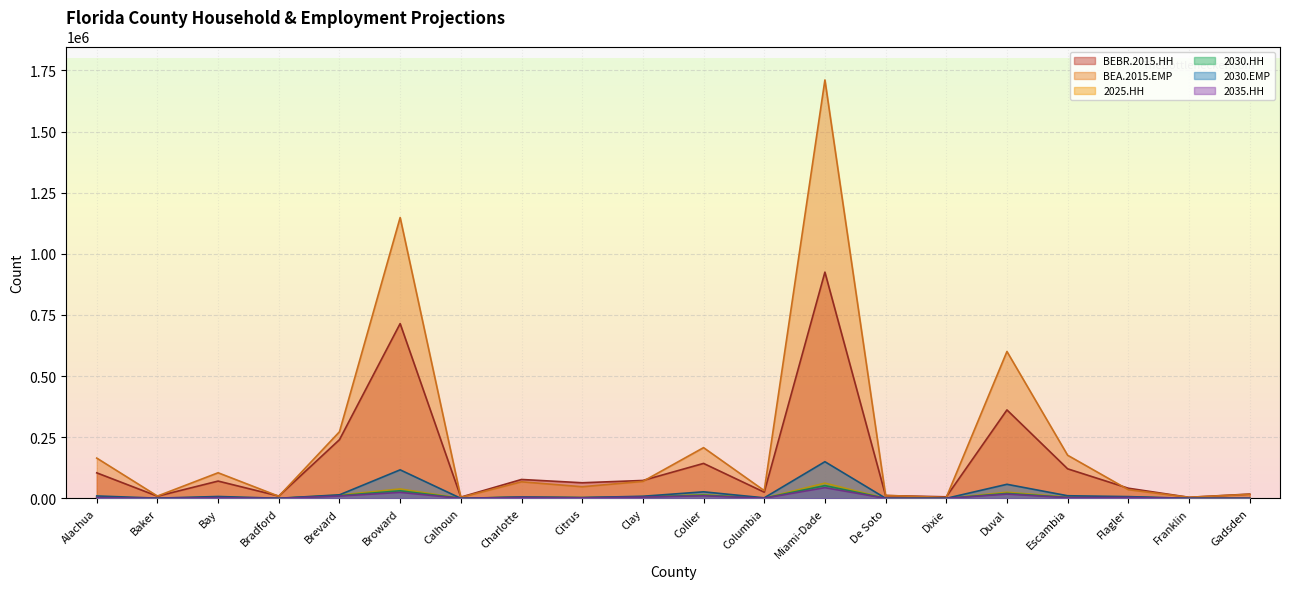

How many lines are shown in the chart?

6